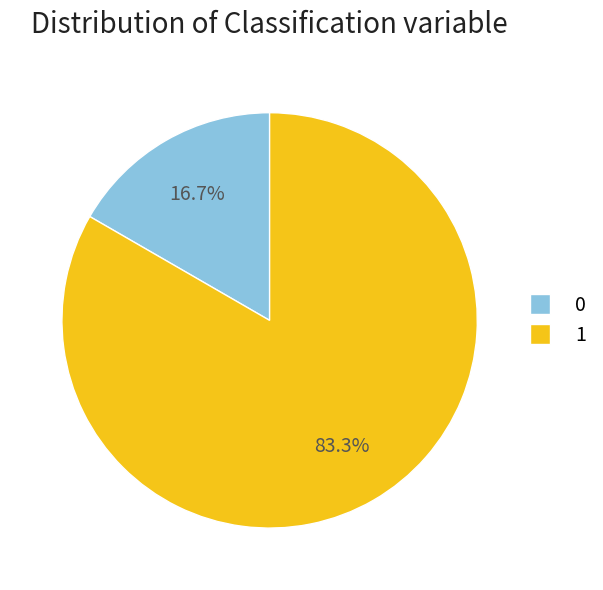

What is the total percentage of 1 and 0?

100.0%